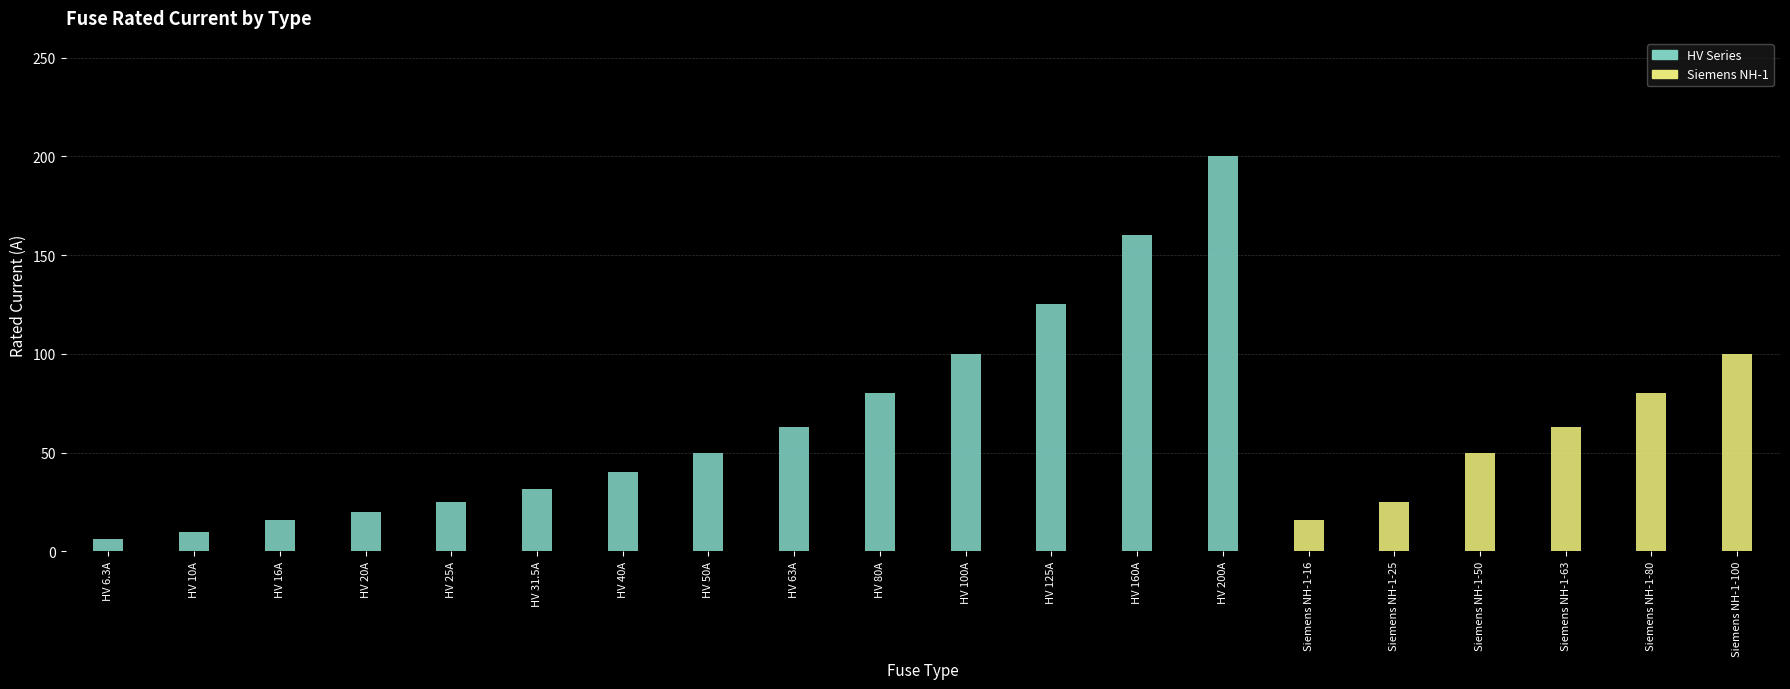

At which category is the sum across all series the highest?

HV 200A